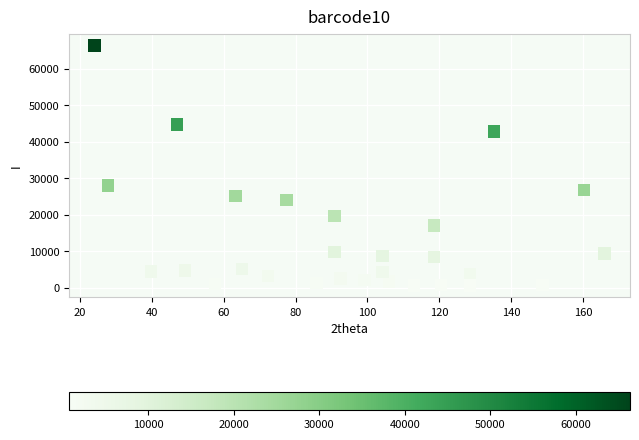

What Y value in the scatter plot is closest to 33538?

28057.7